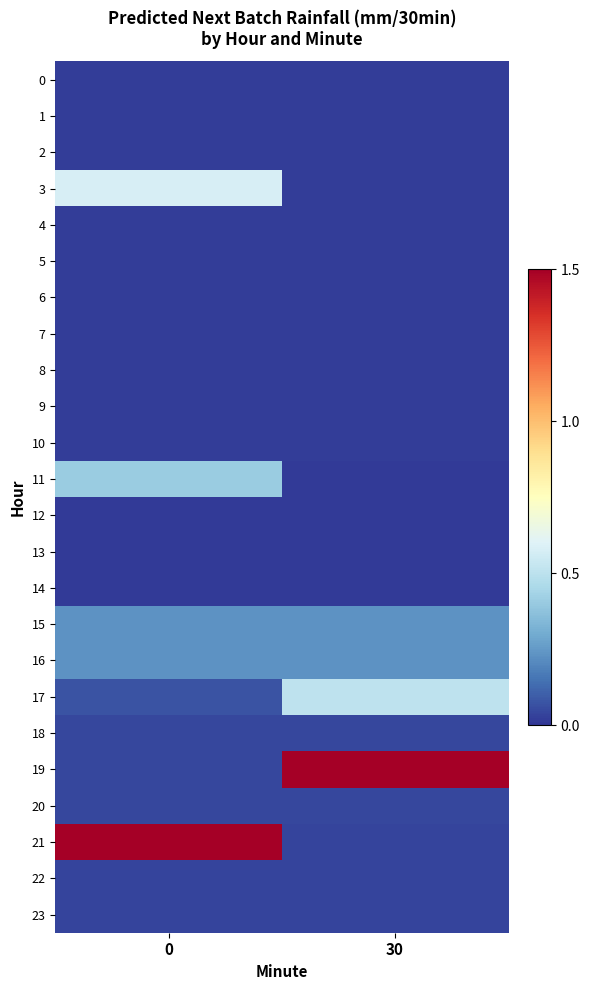

Reading right to left, list all the values displayed in this chart.

0: 30=0.0	0=0.0
1: 30=0.0	0=0.0
2: 30=0.0	0=0.0
3: 30=0.0	0=0.6
4: 30=0.0	0=0.0
5: 30=0.0	0=0.0
6: 30=0.0	0=0.0
7: 30=0.0	0=0.0
8: 30=0.0	0=0.0
9: 30=0.0	0=0.0
10: 30=0.0	0=0.0
11: 30=0.0	0=0.4
12: 30=0.0	0=0.0
13: 30=0.0	0=0.0
14: 30=0.0	0=0.0
15: 30=0.2	0=0.2
16: 30=0.2	0=0.2
17: 30=0.5	0=0.1
18: 30=0.0	0=0.0
19: 30=8.3	0=0.0
20: 30=0.0	0=0.0
21: 30=0.0	0=2.3
22: 30=0.0	0=0.0
23: 30=0.0	0=0.0